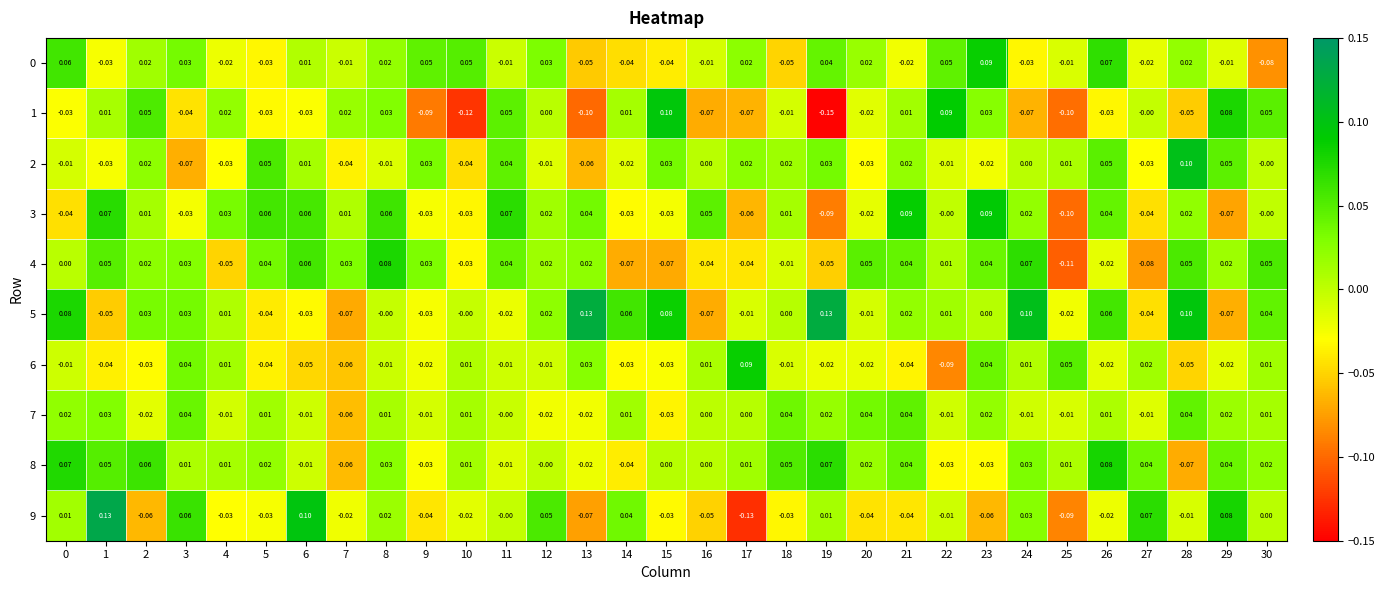

Which series has the largest total across all categories?

5